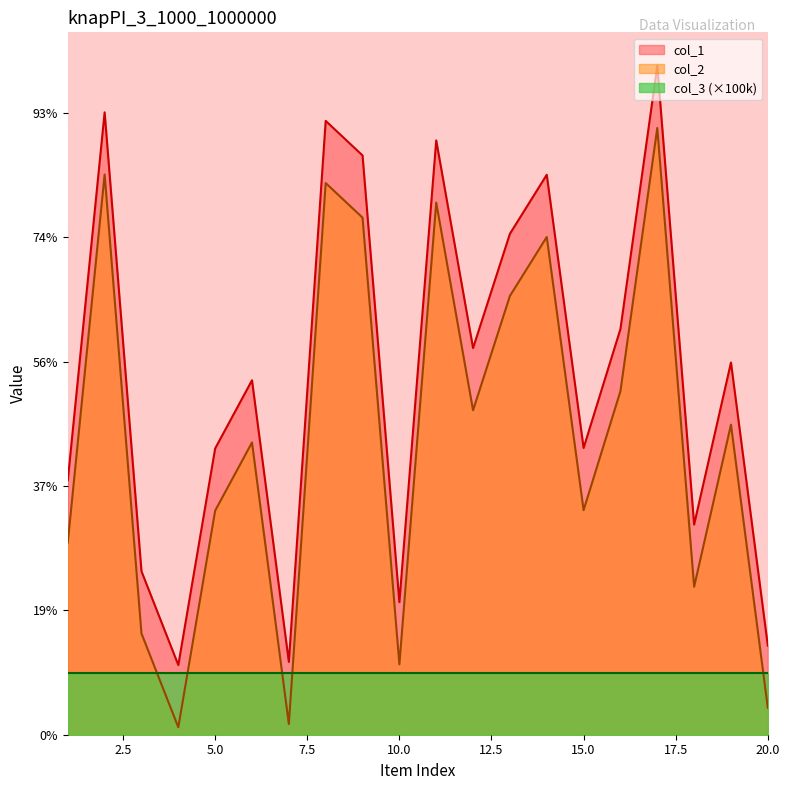

Which category has the highest value in the col_2 series?

17